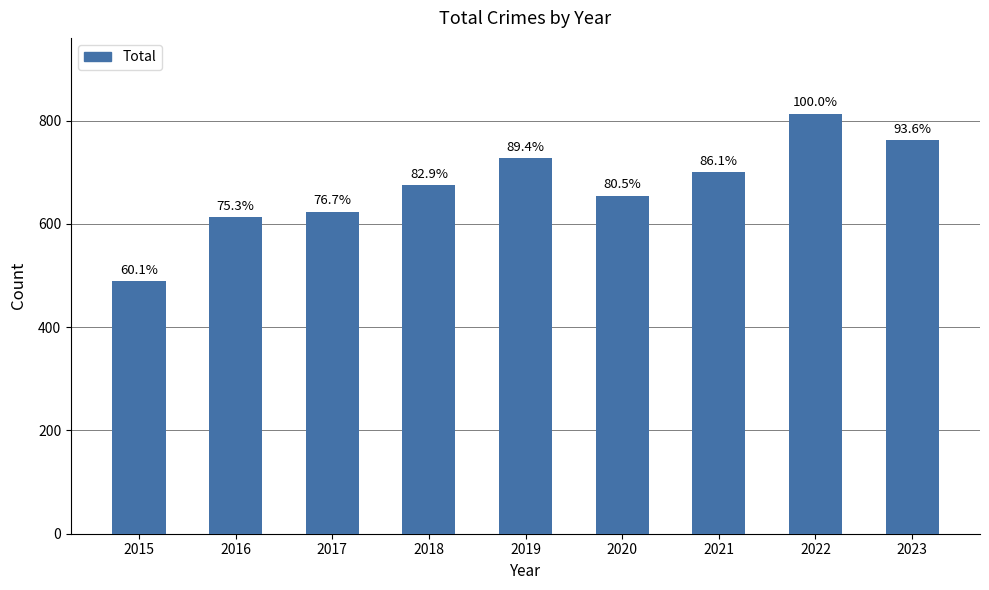

How many bars are there in total?

9